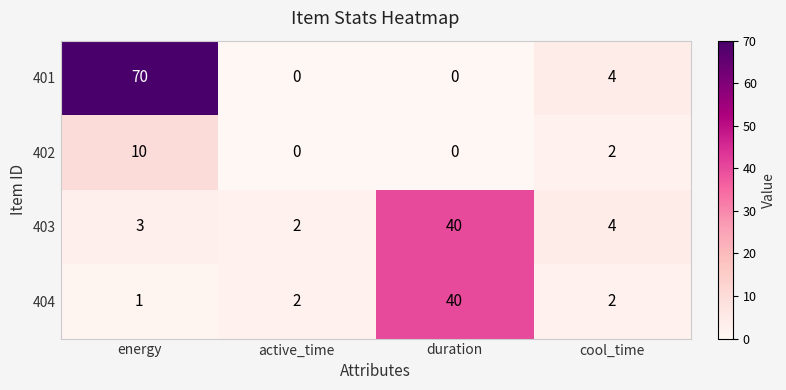

What is the sum of the 403 values at duration and cool_time?

44